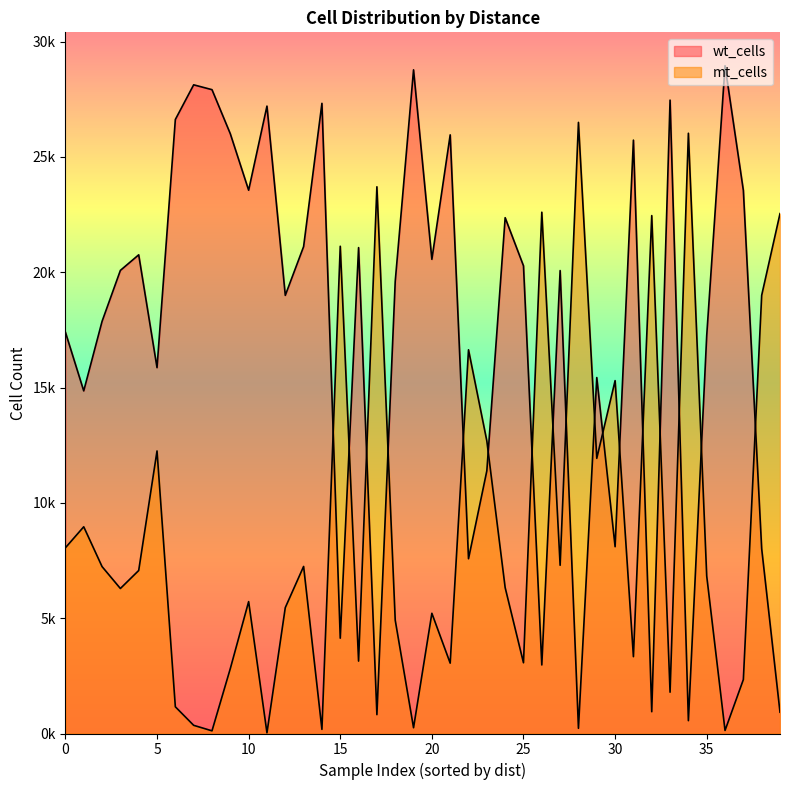

Between 13 and 32, which series saw the biggest shift?

wt_cells